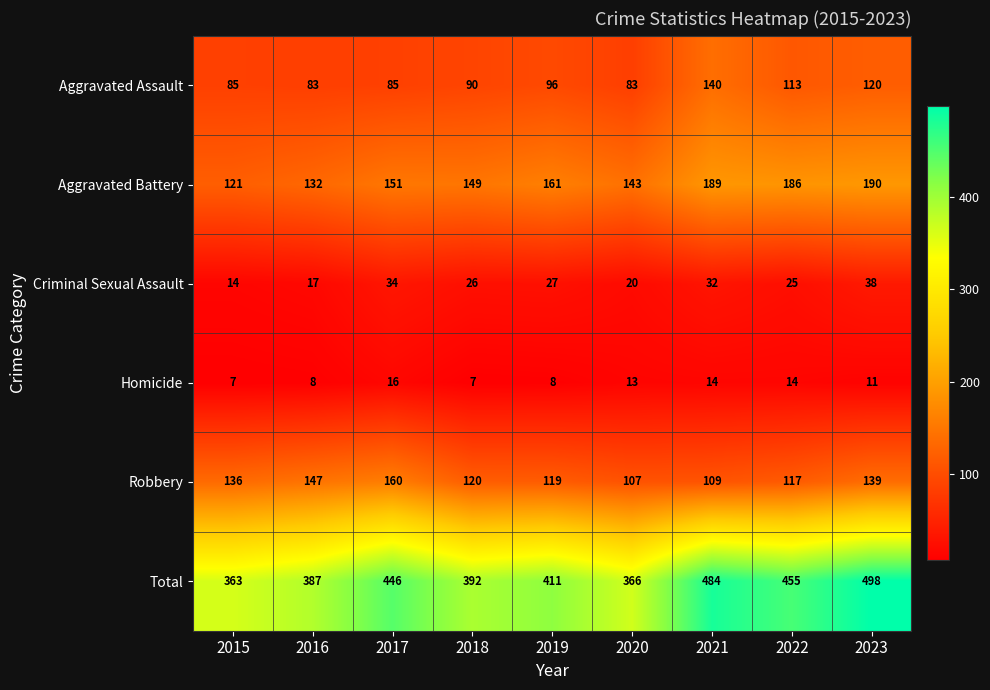

Between 2016 and 2022, which series saw the biggest shift?

Total